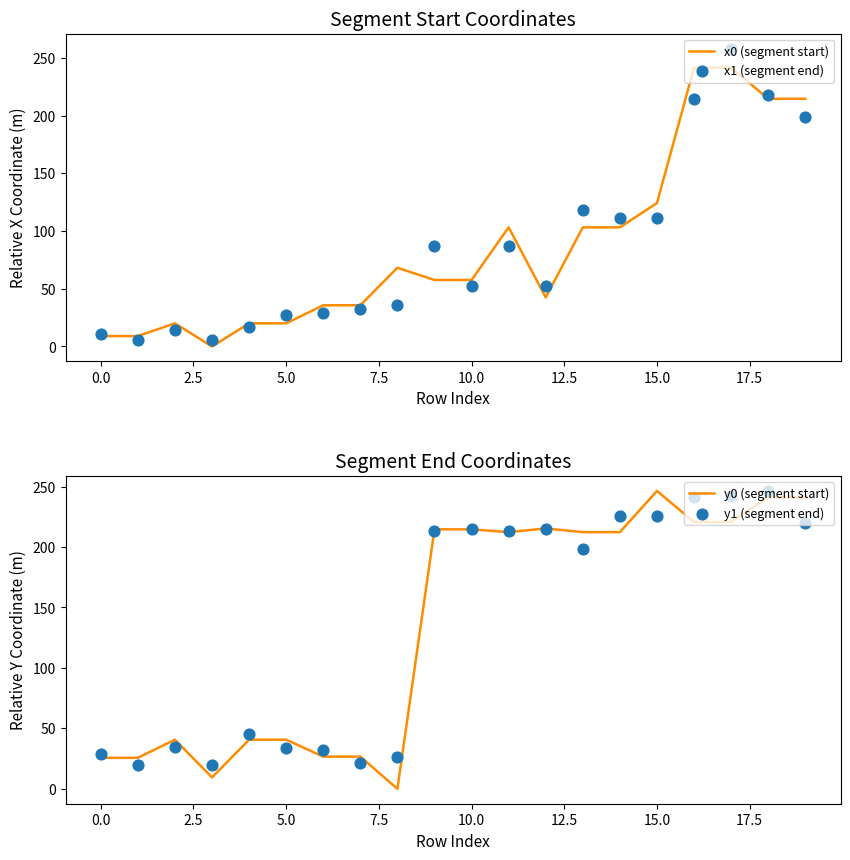

At how many categories does at least one series exceed 217?

6